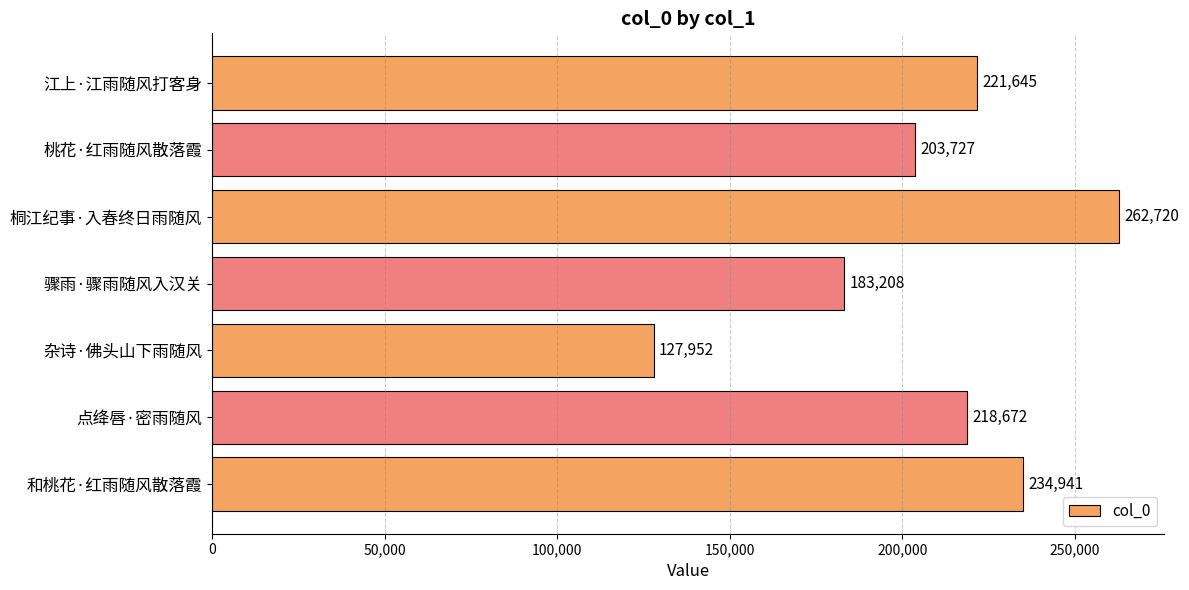

What is the difference between the maximum and second lowest values?

79512